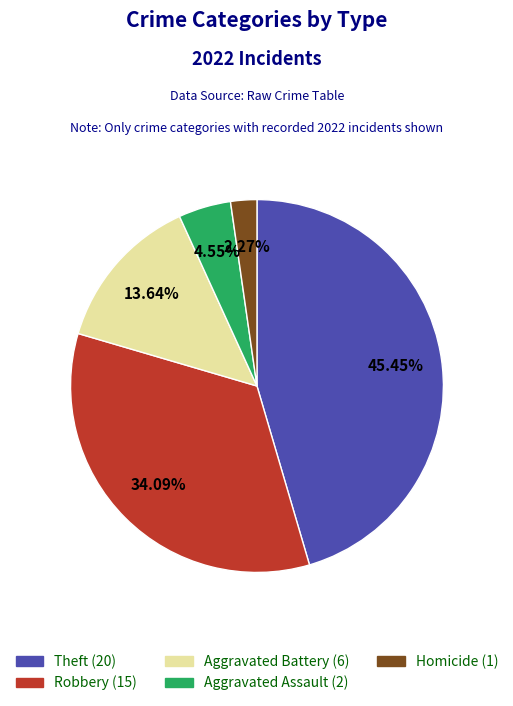

Is there a majority slice in this chart?

No